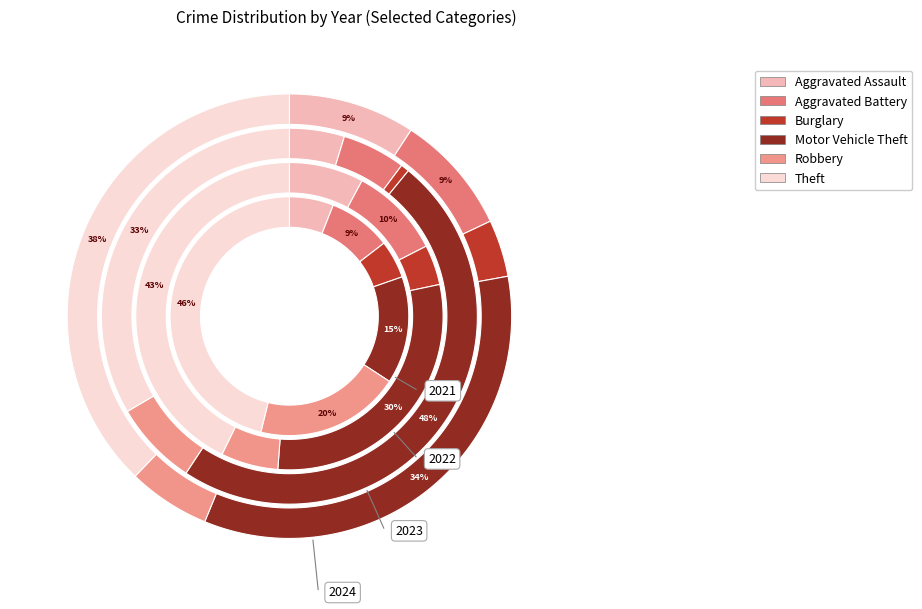

Do 4 and 1 together represent more than half of the pie?

No